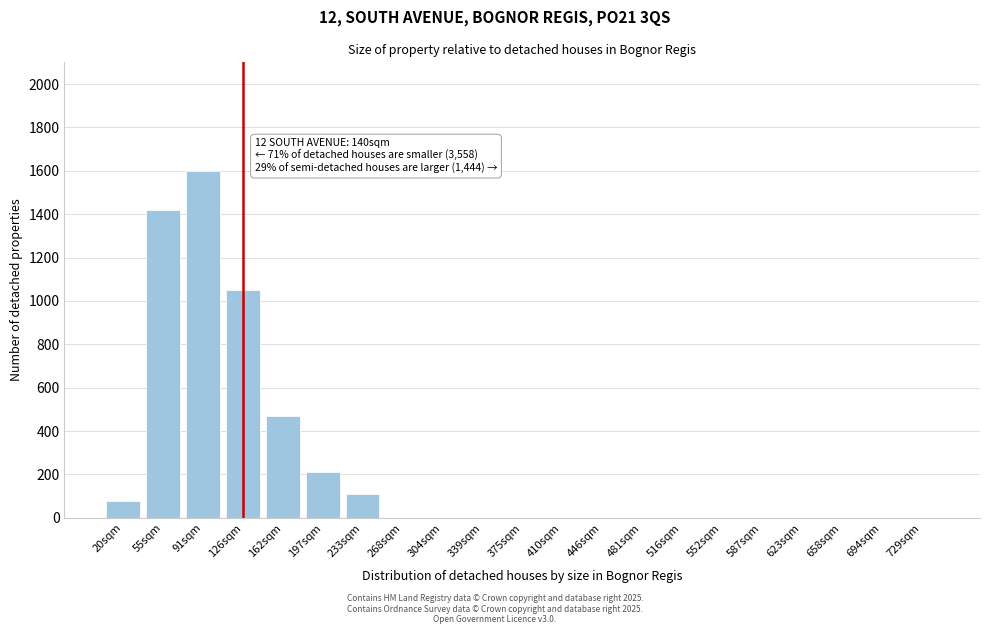

Reading left to right, what are all the values shown in this chart?

20sqm=80	55sqm=1420	91sqm=1600	126sqm=1050	162sqm=470	197sqm=210	233sqm=110	268sqm=0	304sqm=0	339sqm=0	375sqm=0	410sqm=0	446sqm=0	481sqm=0	516sqm=0	552sqm=0	587sqm=0	623sqm=0	658sqm=0	694sqm=0	729sqm=0